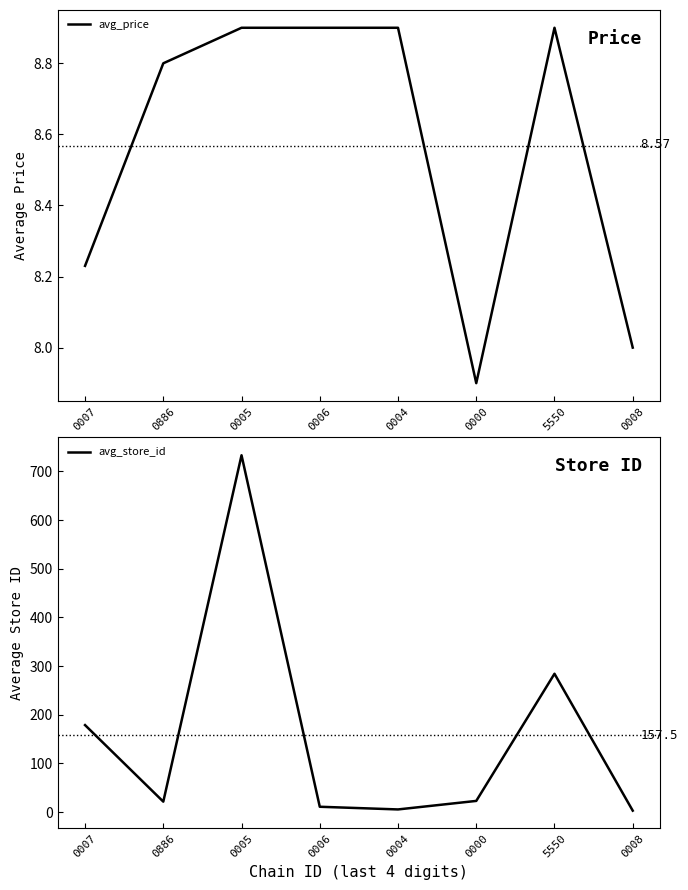

At which label is avg_price closest to 8?

0008